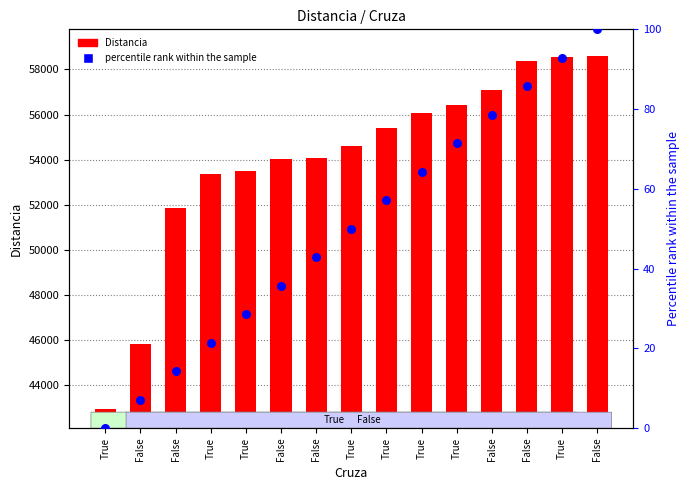

Which series has the widest spread of Y values?

Distancia